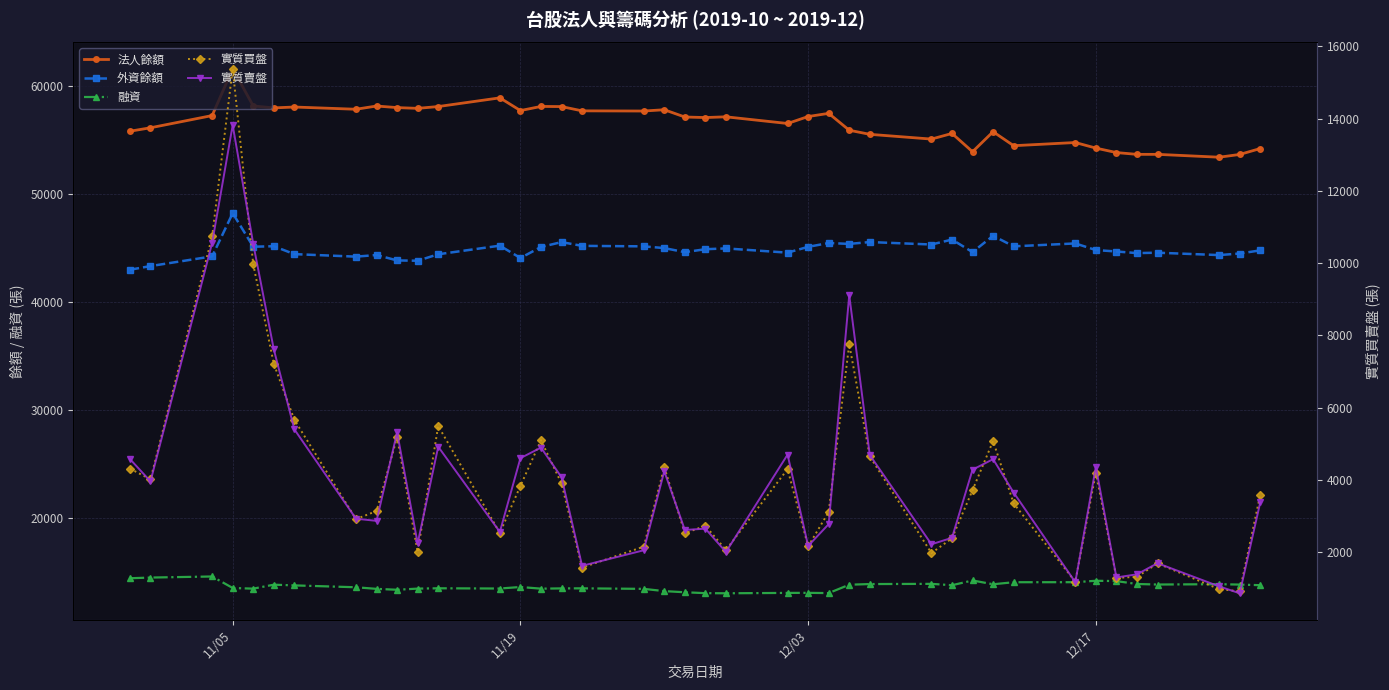

How many interior local valleys does the 外資餘額 series have?

12